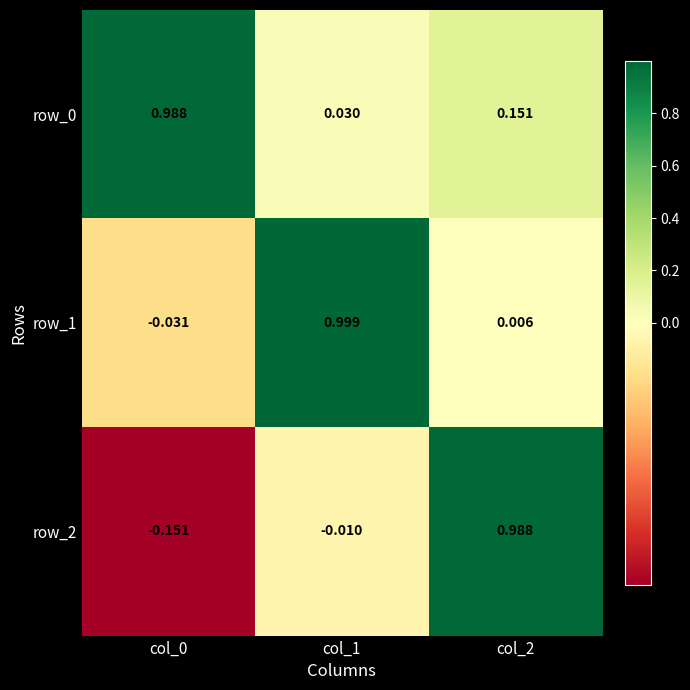

At which category is the sum across all series the highest?

col_2